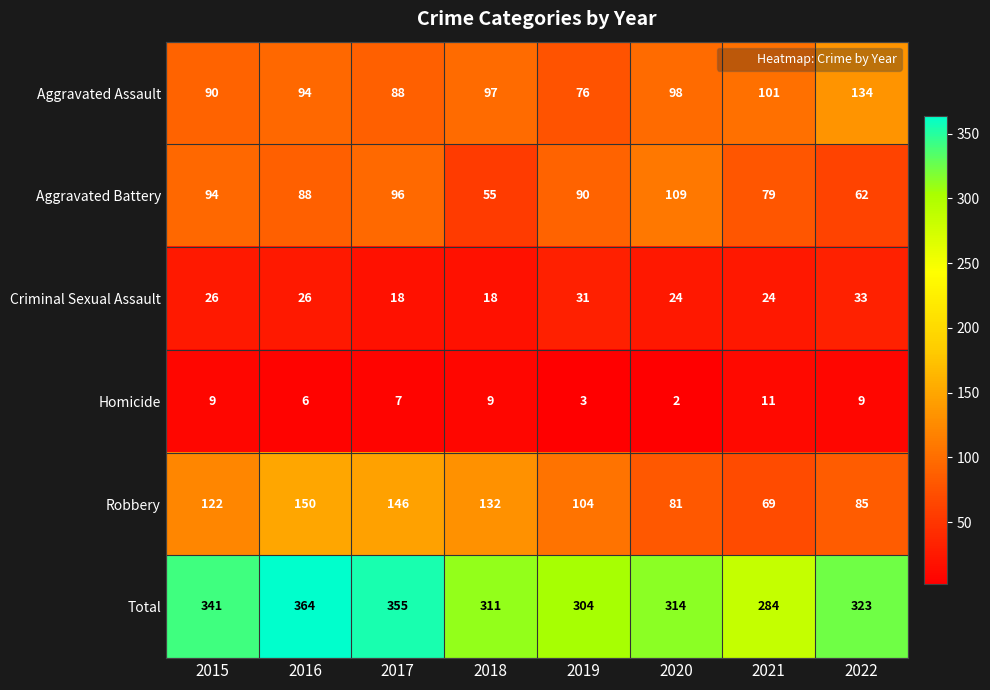

True or false: Robbery has a value of 168 at 2015.

False